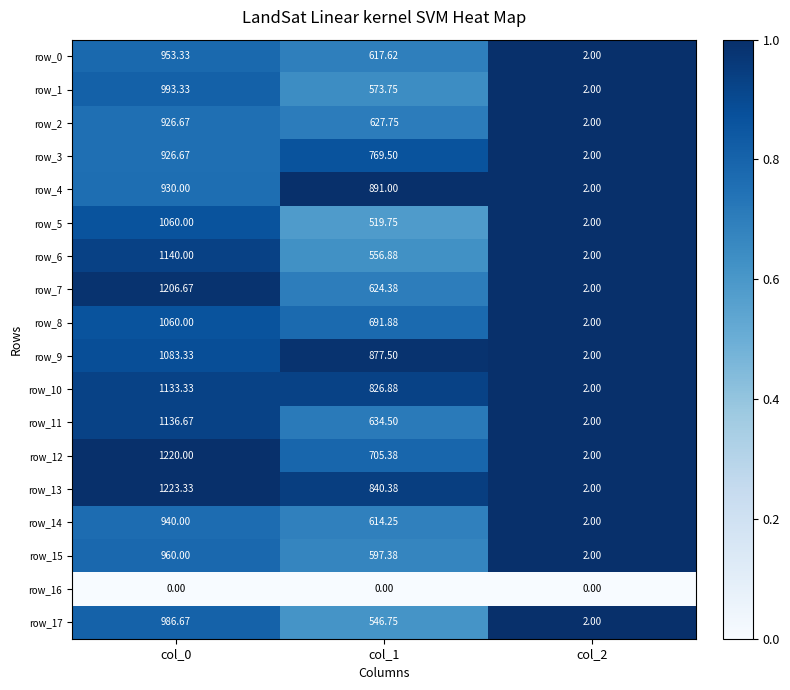

Which series has the largest range (max minus min)?

row_13